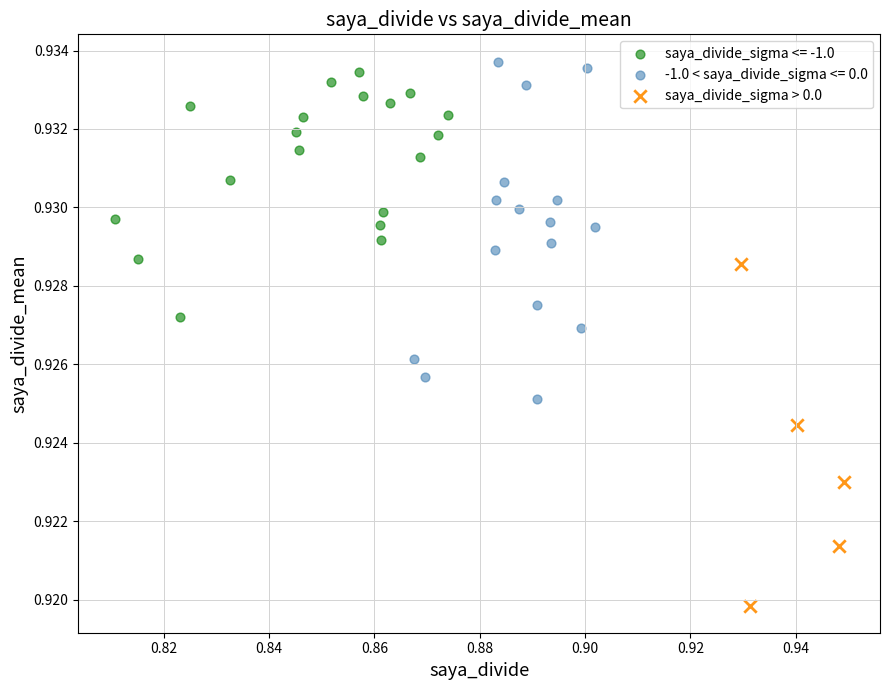

Which series contains the lowest Y value?

saya_divide_sigma > 0.0